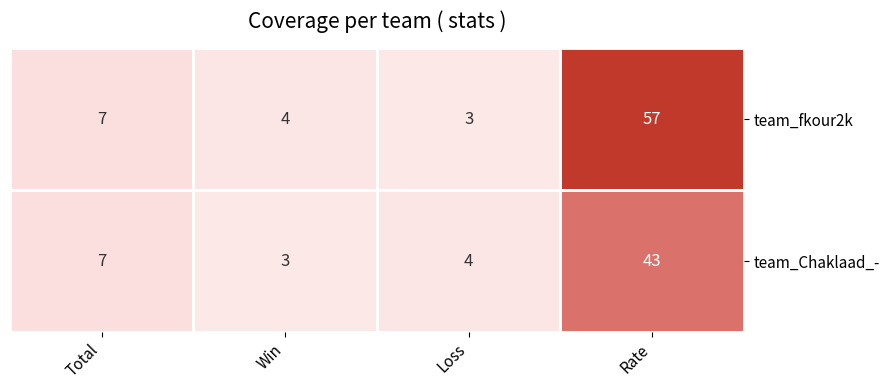

At Loss, list the series in order from smallest to largest.

team_fkour2k, team_Chaklaad_-